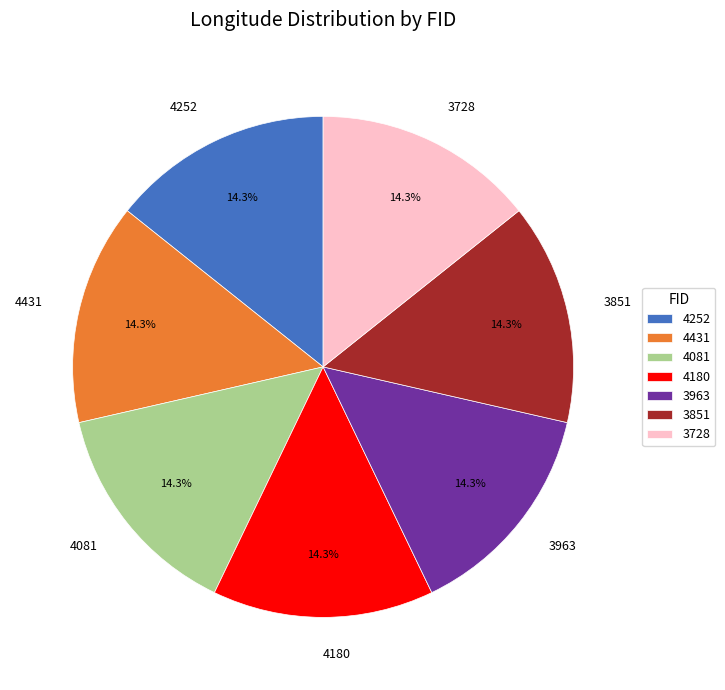

Is it true that 4180 is 14% of the pie?

True